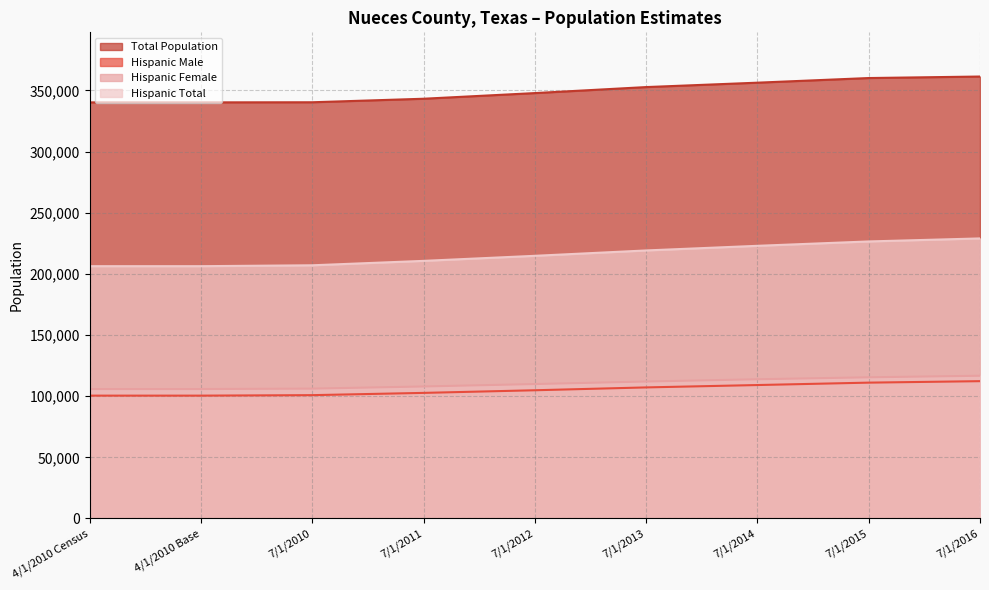

Which series has the largest total across all categories?

Total Population